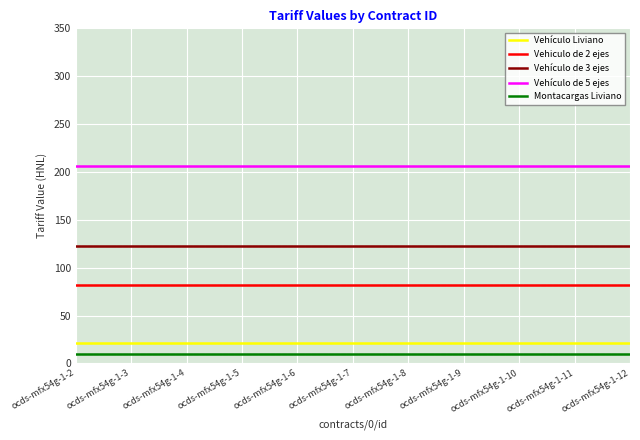

What is the difference between the highest and lowest values at ocds-mfx54g-1-10?

196